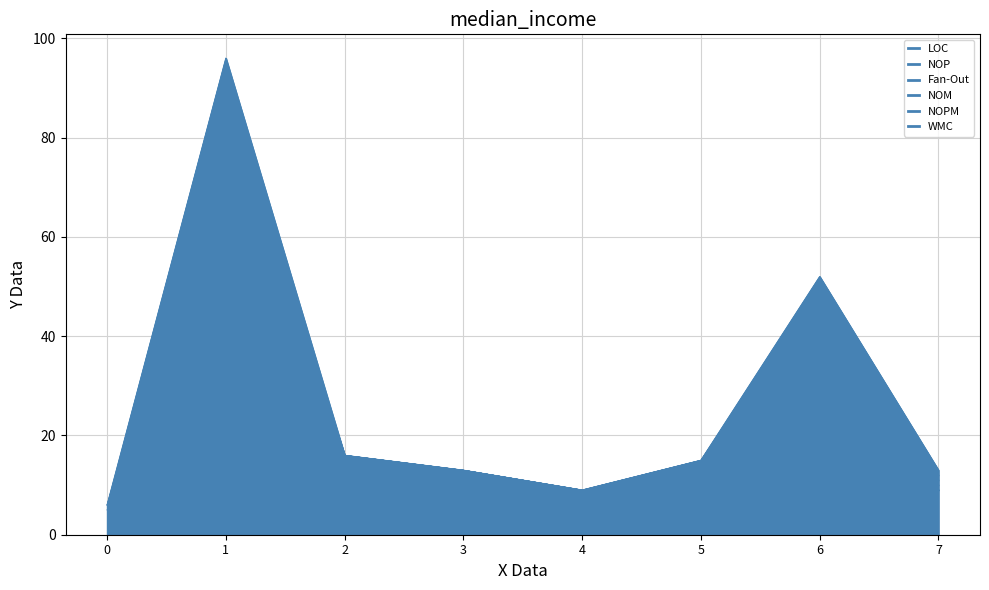

Which series has the largest range (max minus min)?

LOC